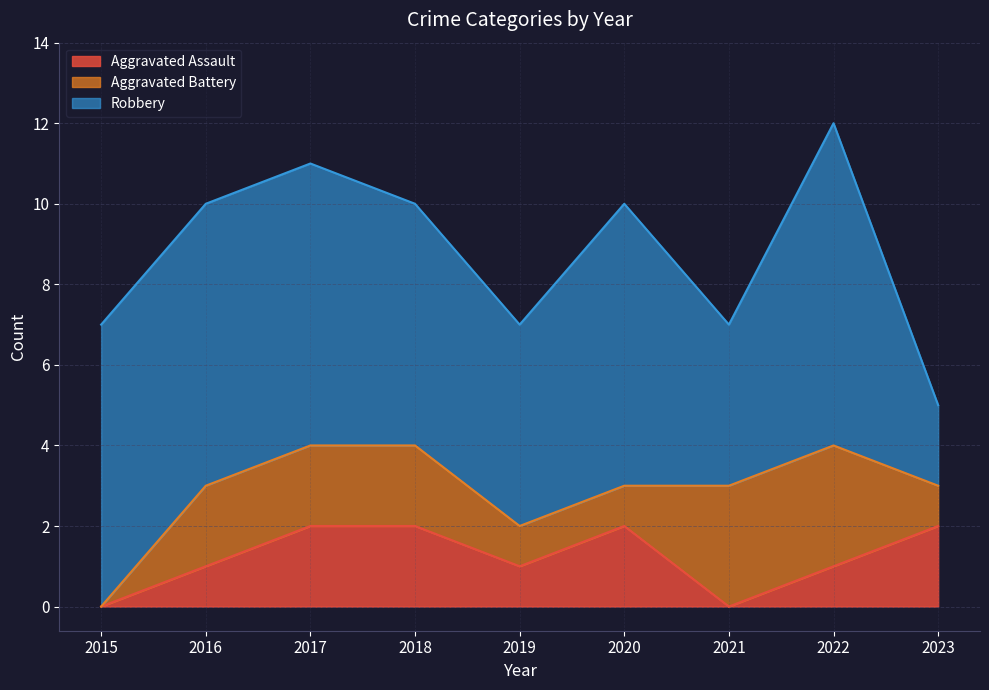

What are all the series names shown in the legend?

Aggravated Assault, Aggravated Battery, Robbery